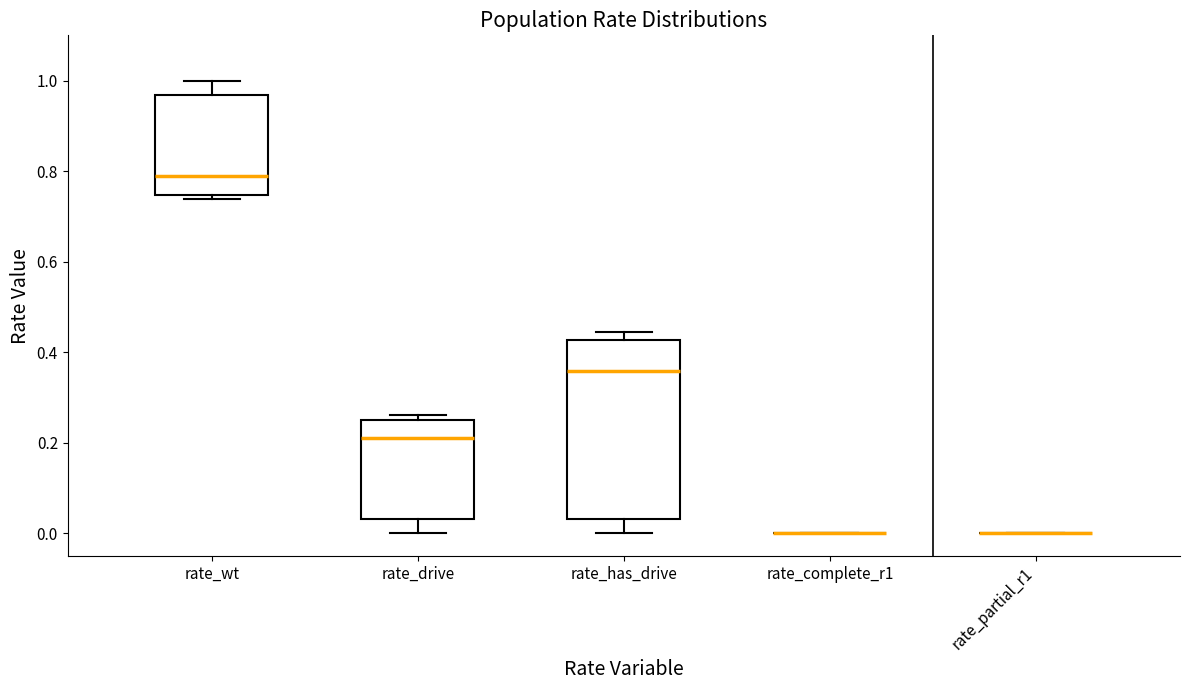

Reading left to right, transcribe this box plot: for each box, give where its median line is, the range the box spans, and where its two whiskers end, as read against the y-axis. The values are not printed on the chart, so give them approximately, as read against the axis.

rate_wt: median 0.78, box 0.74 to 0.96, whiskers 0.74 (just below the box's lower edge) to 1.00
rate_drive: median 0.22, box 0.04 to 0.26, whiskers 0.00 to 0.26 (just above the box's upper edge)
rate_has_drive: median 0.36, box 0.04 to 0.42, whiskers 0.00 to 0.44
rate_complete_r1: box collapsed to a line at 0.00, whiskers 0.00 to 0.00
rate_partial_r1: box collapsed to a line at 0.00, whiskers 0.00 to 0.00